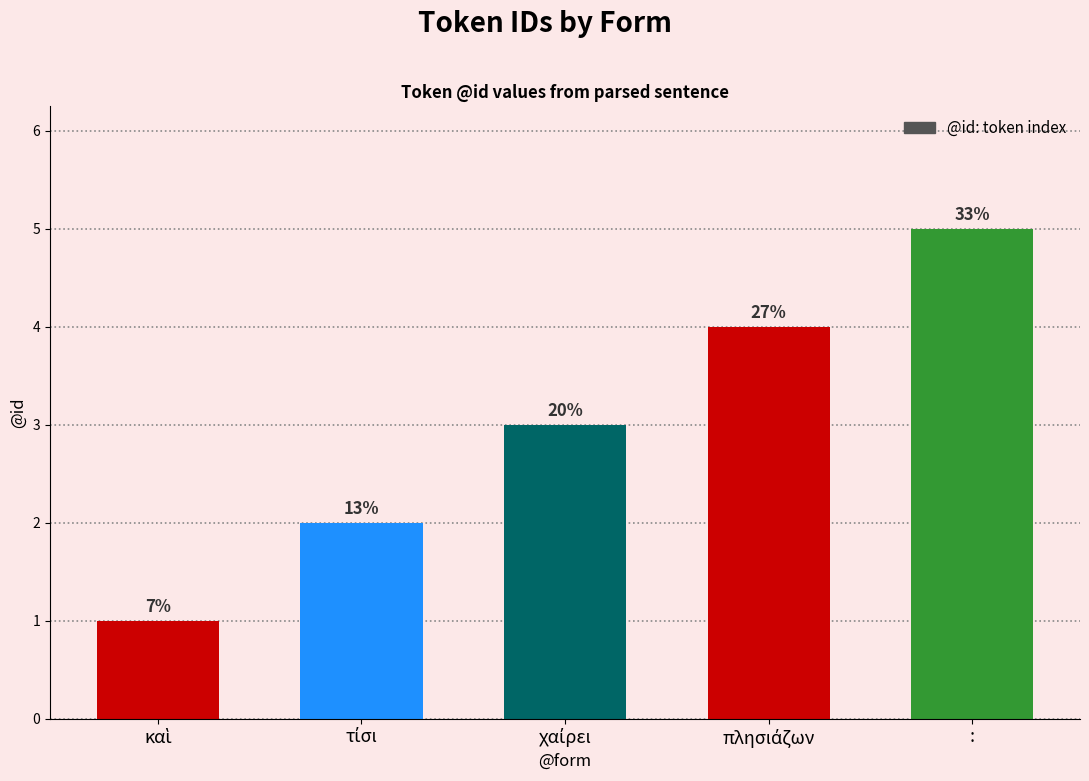

What is the sum of all values?

15